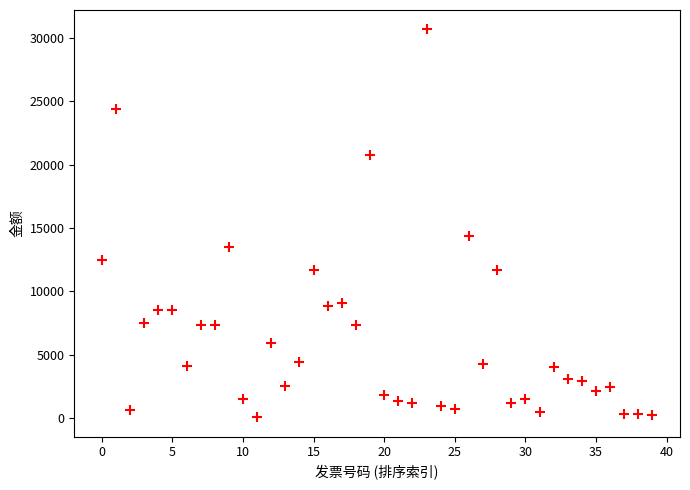

What Y value in the scatter plot is closest to 15370?

14336.3